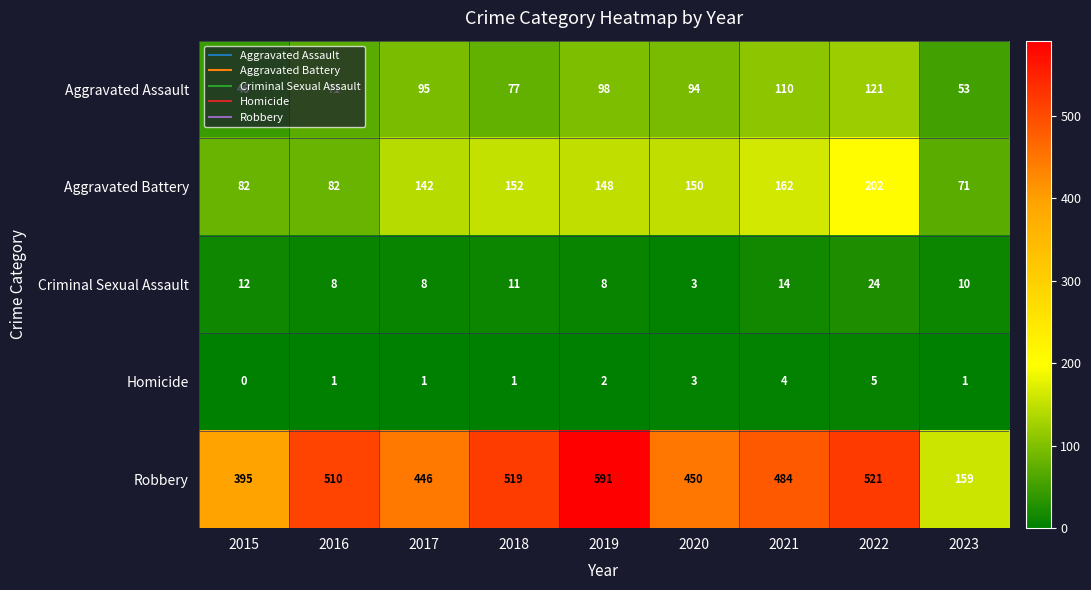

What is the approximate value of Robbery at 2015, to the nearest 5?

395